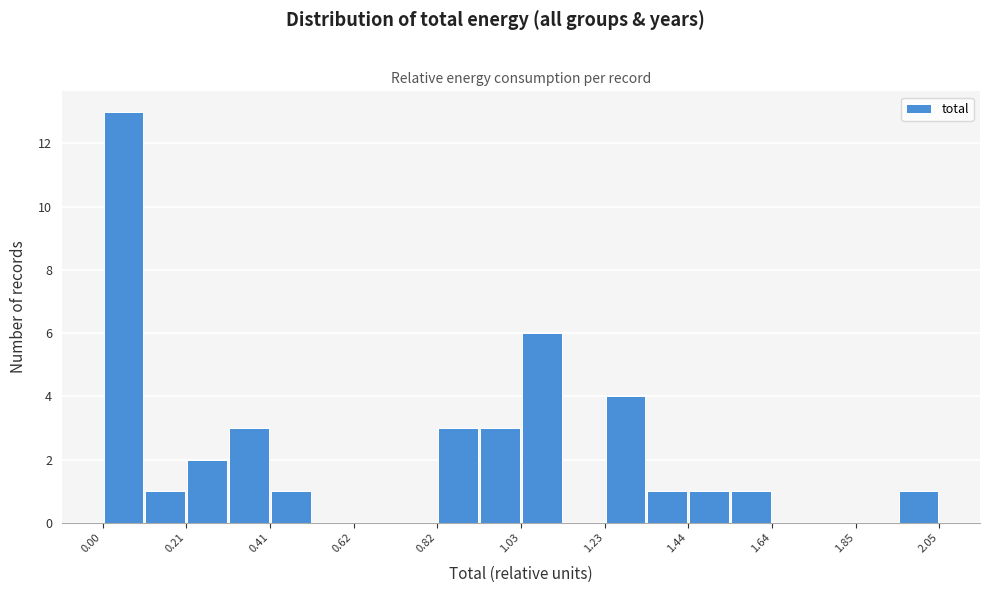

Around what value on the x-axis is the tallest bar? Give the approximate position of its centre, as read against the axis.

0.05